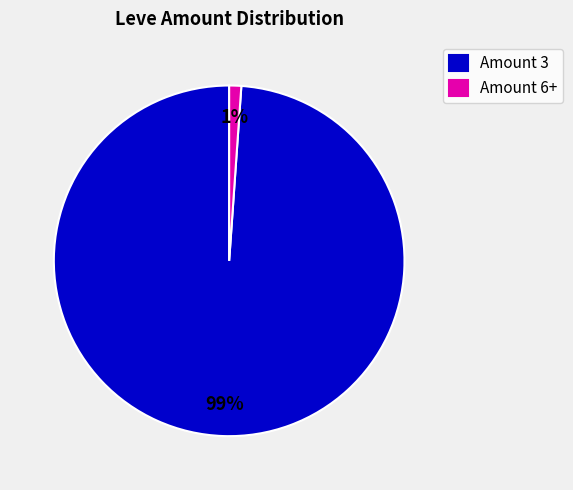

Which has a higher value, Amount 3 or Amount 6+?

Amount 3